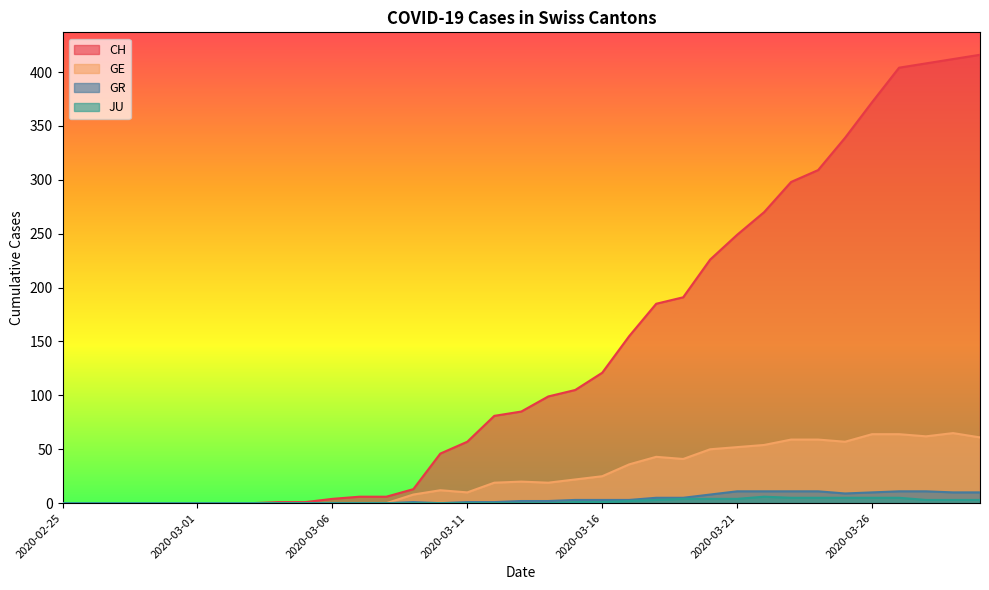

What is the average value of the GR series?

4